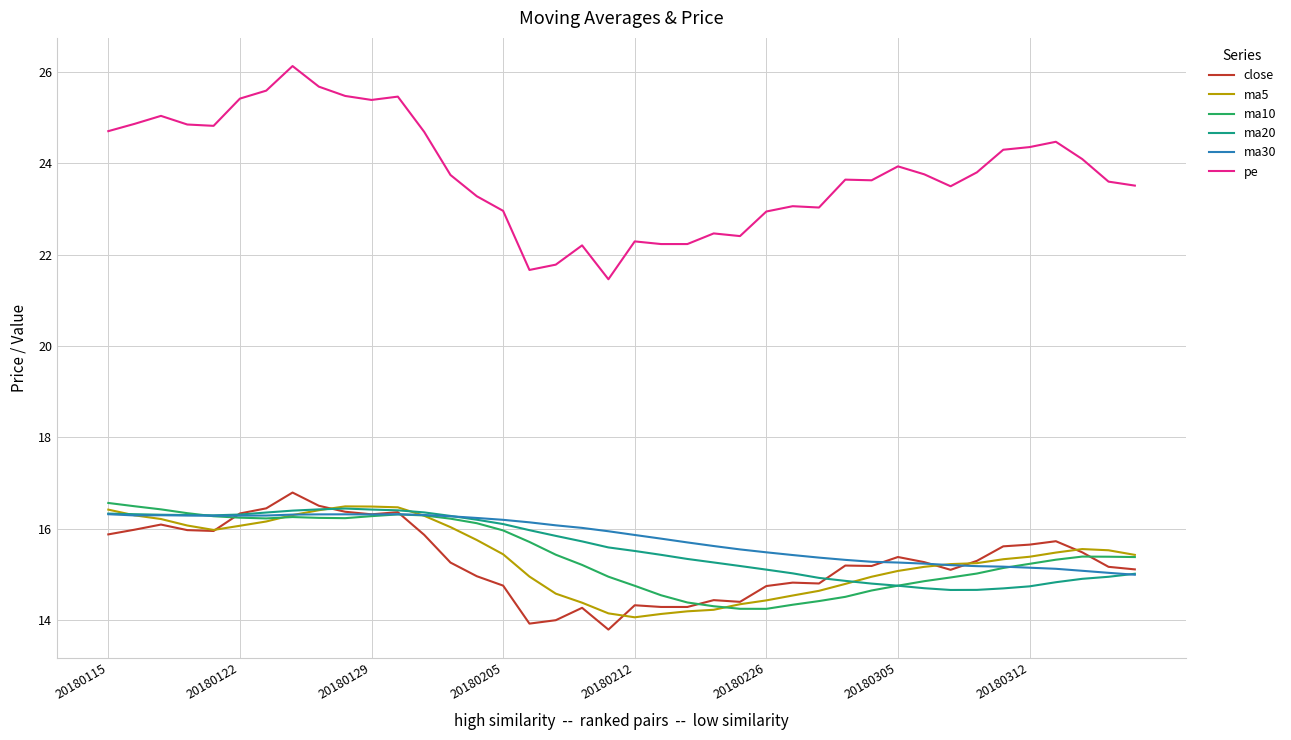

Which series has the largest range (max minus min)?

pe